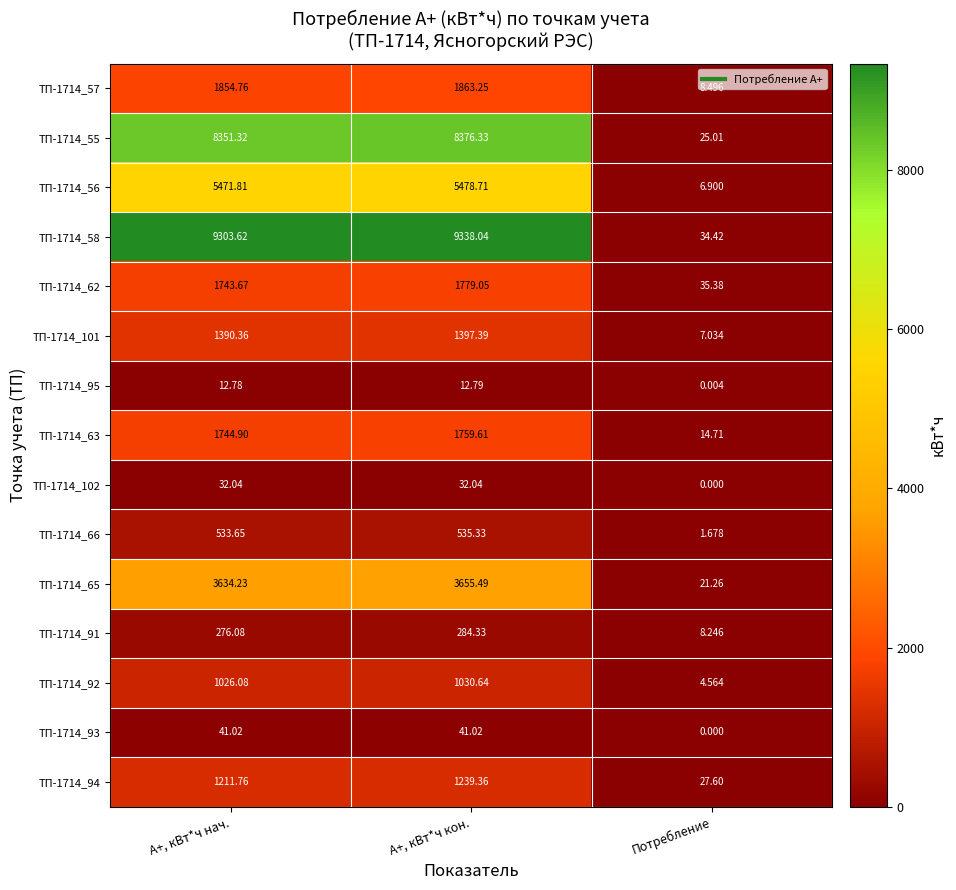

Rank the categories by ТП-1714_56 value from lowest to highest.

Потребление, А+, кВт*ч нач., А+, кВт*ч кон.